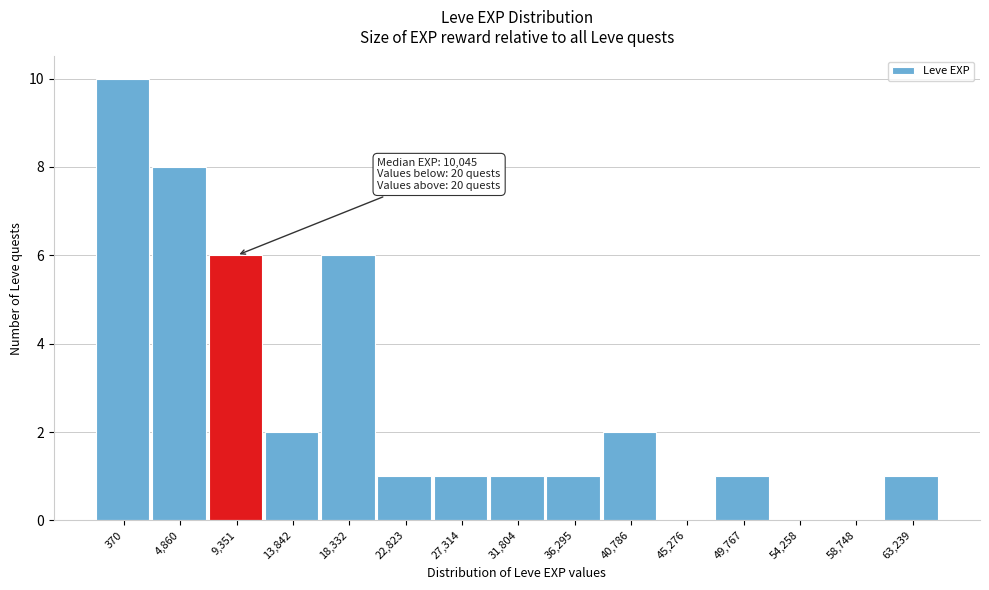

Reading left to right, what are all the values shown in this chart?

370=10	4,860=8	9,351=6	13,842=2	18,332=6	22,823=1	27,314=1	31,804=1	36,295=1	40,786=2	45,276=0	49,767=1	54,258=0	58,748=0	63,239=1